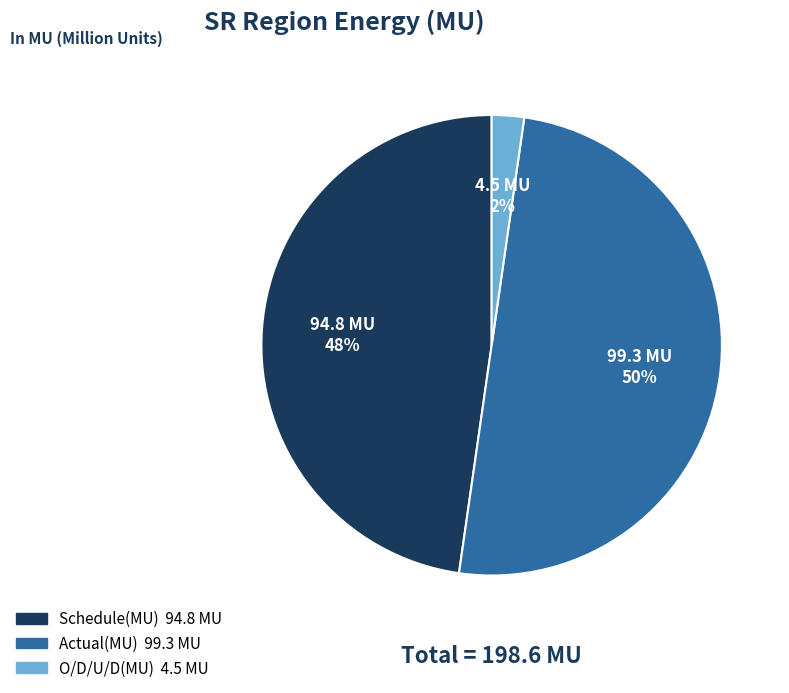

What is the largest slice in the pie chart?

Actual(MU)